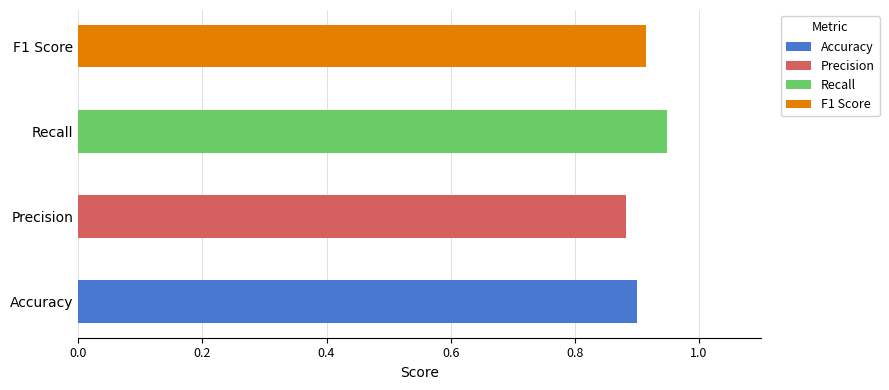

The chart shows a value of 1.6 at Accuracy. True or false?

False